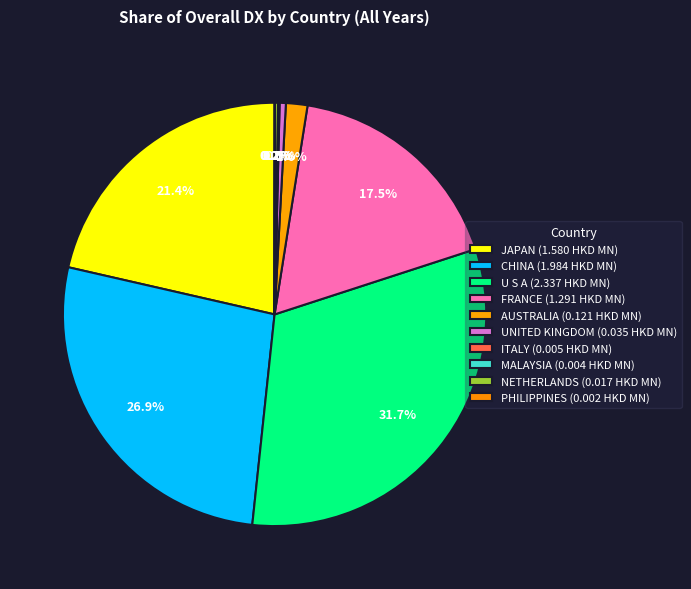

Combined, do NETHERLANDS and JAPAN account for over 50%?

No